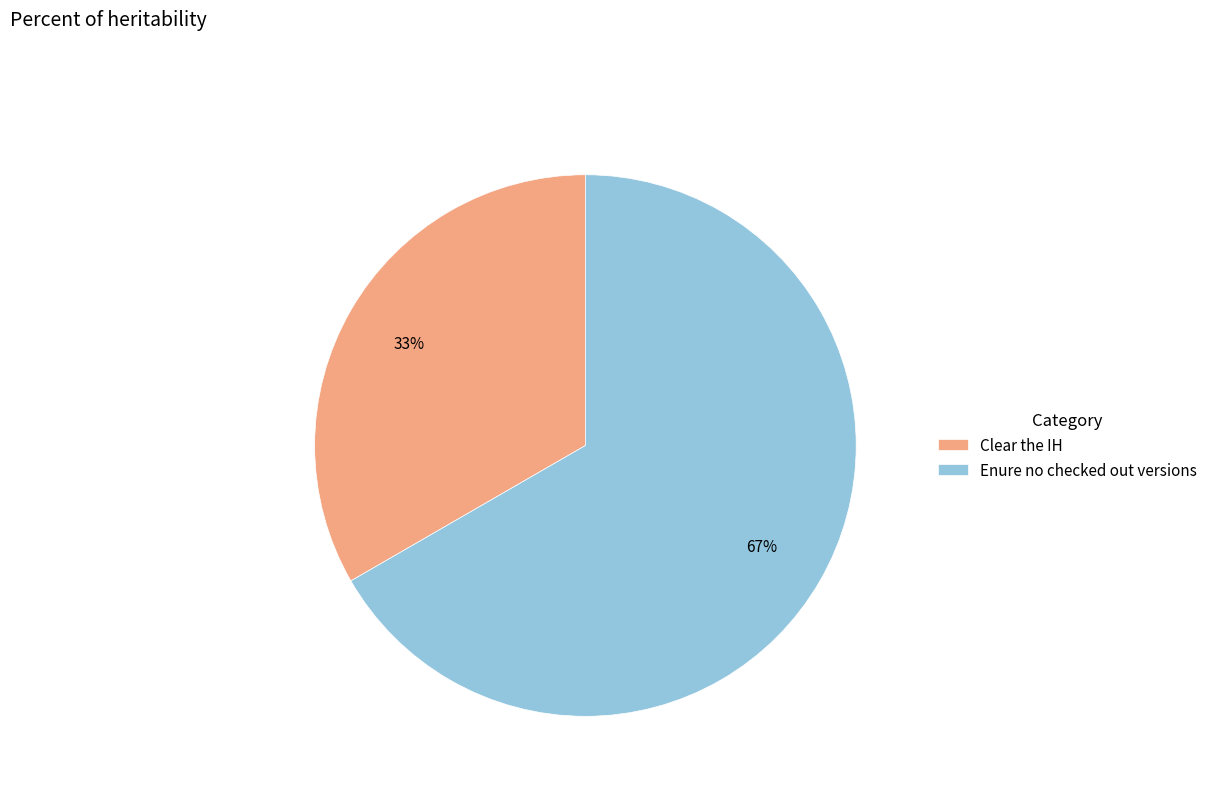

True or false: Enure no checked out versions accounts for 59% of the total.

False